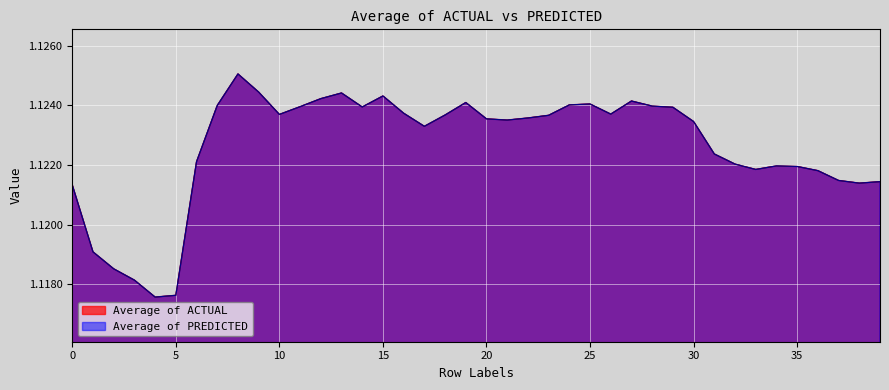

List the series in order of their peak value, highest first.

Average of ACTUAL, Average of PREDICTED